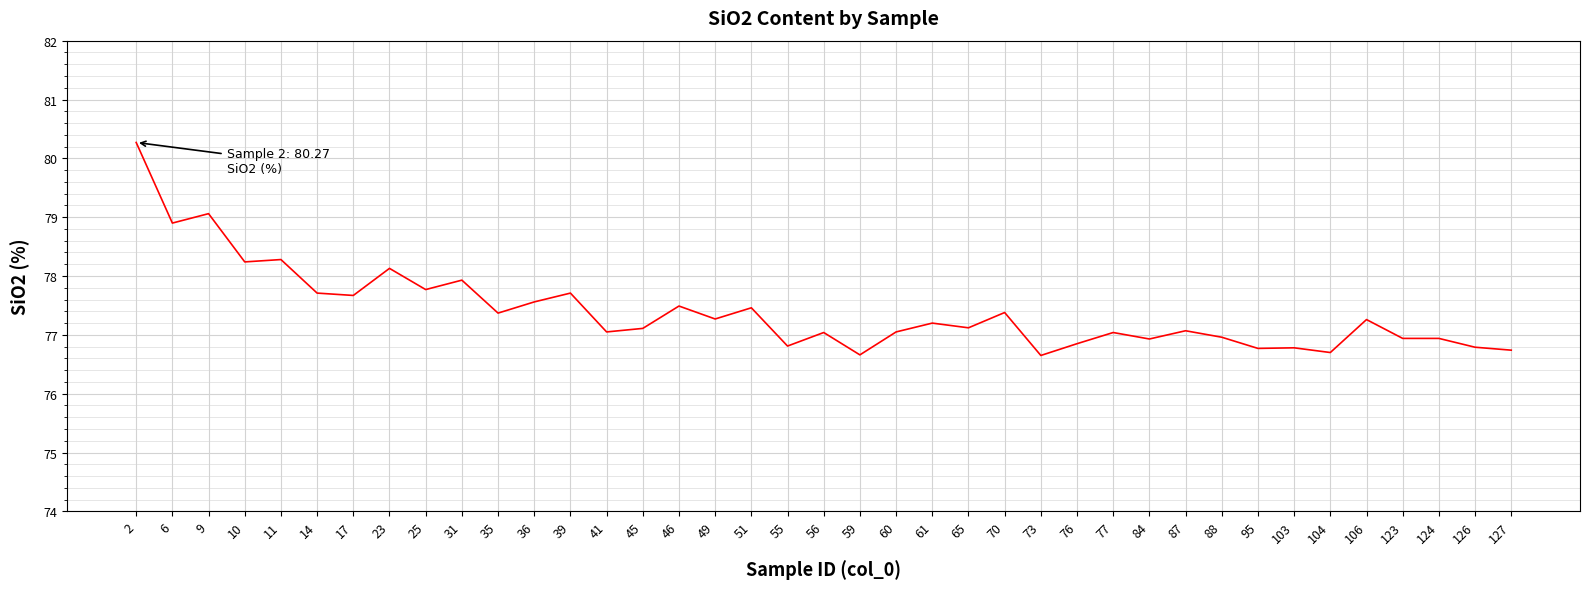

What is the greatest value displayed?

80.3